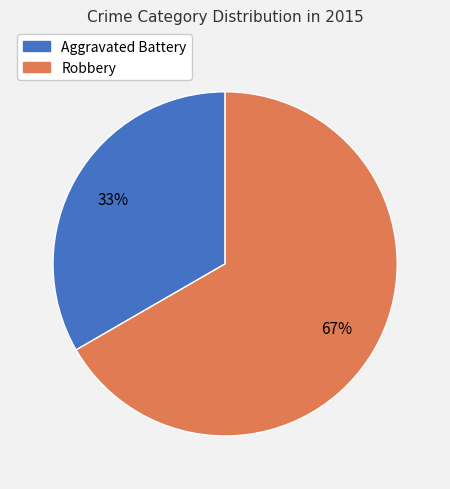

To the nearest percent, what is the average slice percentage?

50%